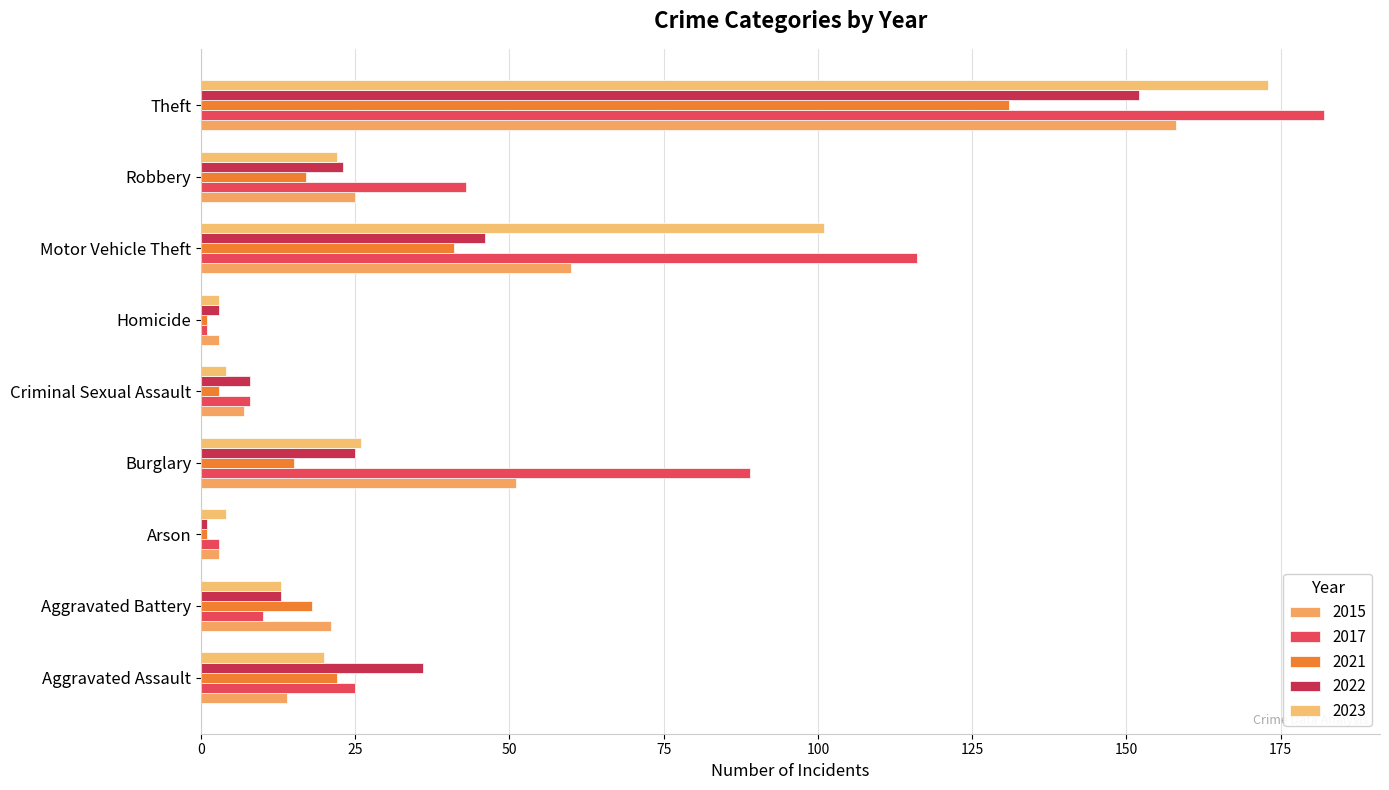

What value does the 2022 series have at Aggravated Assault, to the nearest 50?

50